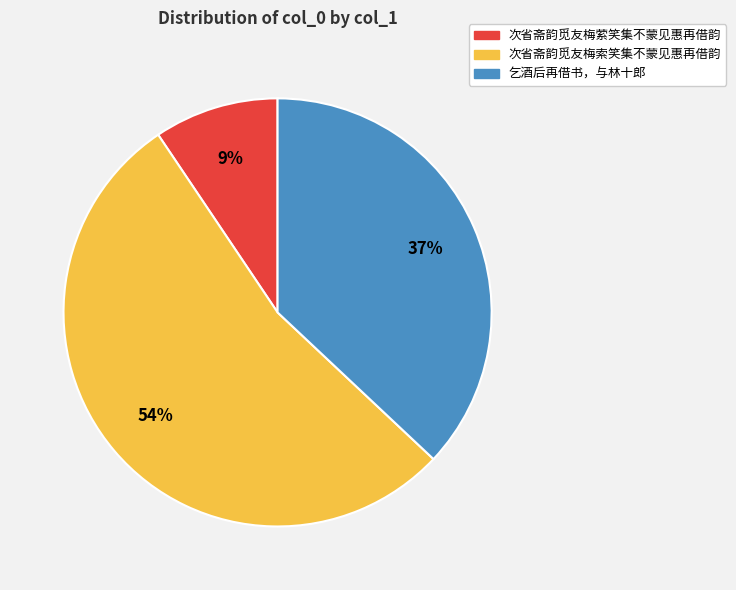

Which has a higher value, 次省斋韵觅友梅索笑集不蒙见惠再借韵 or 乞酒后再借书，与林十郎?

次省斋韵觅友梅索笑集不蒙见惠再借韵